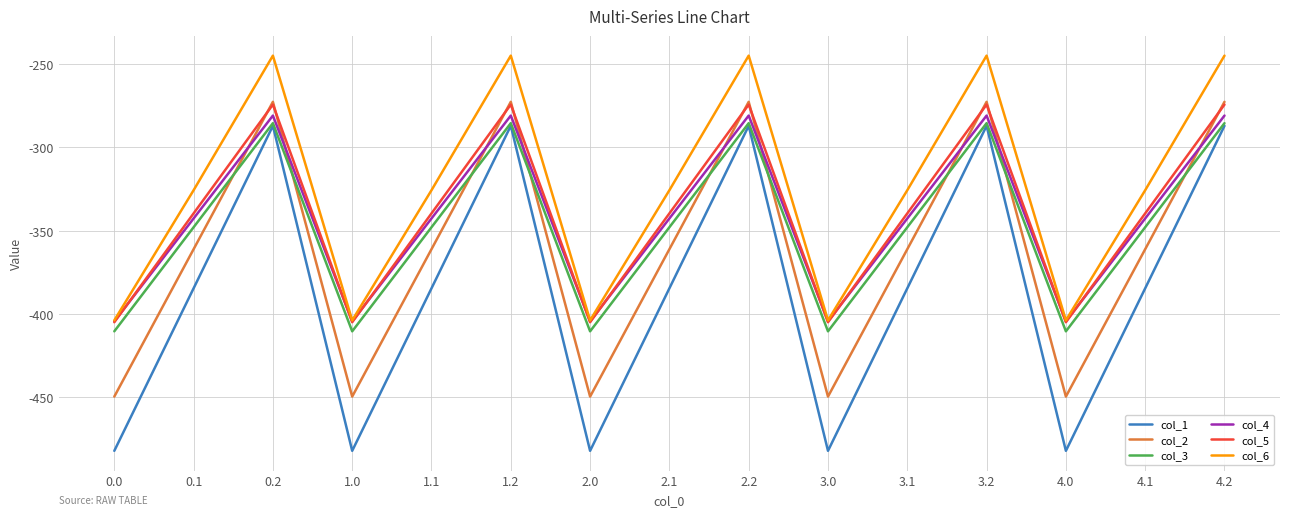

What is the smallest value displayed?

-482.0